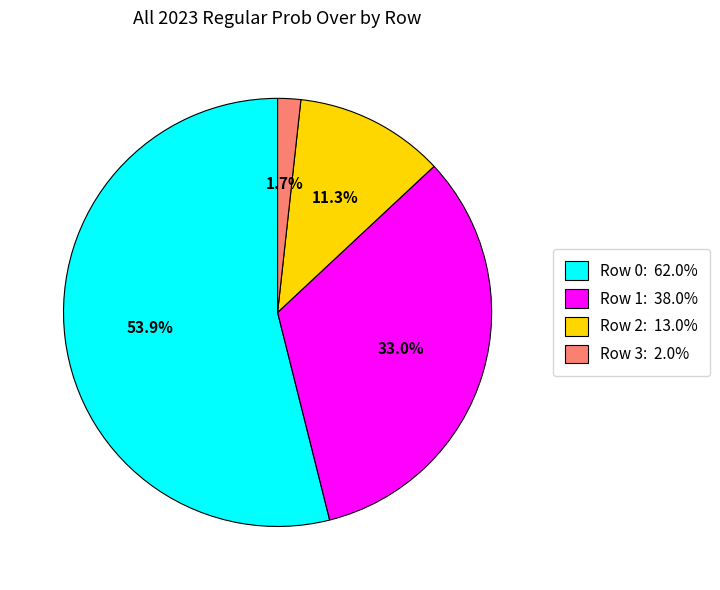

To the nearest percent, what is the difference between the largest and smallest slice percentages?

52%